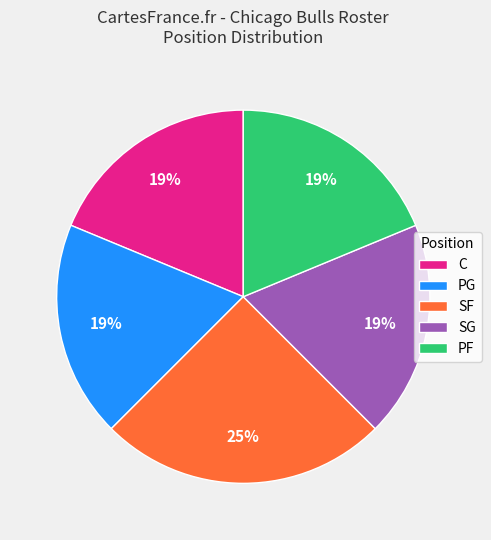

Count the number of slices in the pie.

5